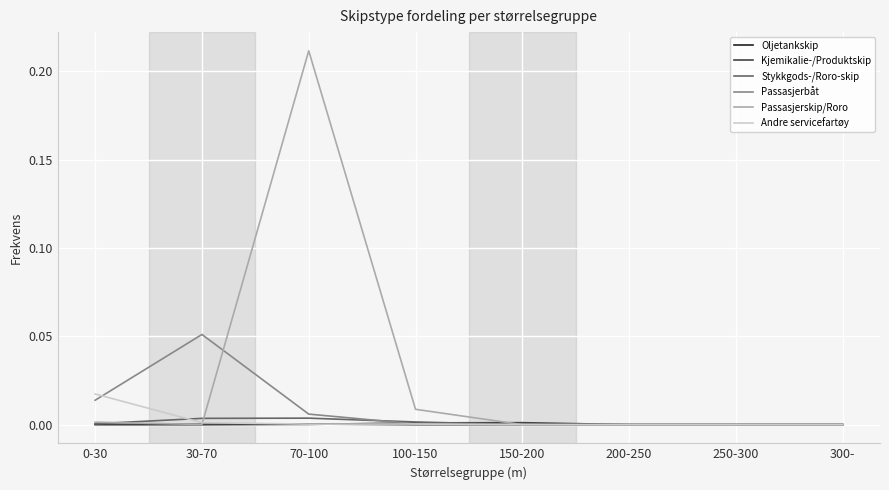

Is the value of Oljetankskip at 250-300 greater than the value of Passasjerskip/Roro at 70-100?

No